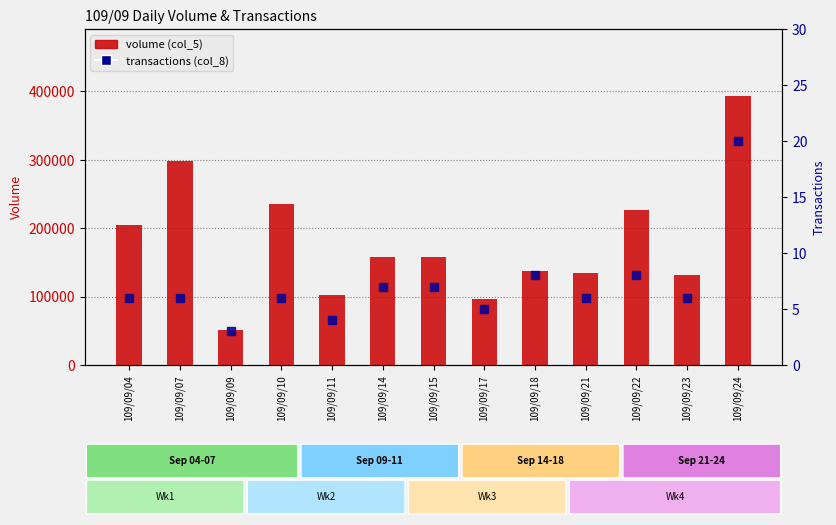

Which series contains the highest Y value?

volume (col_5)